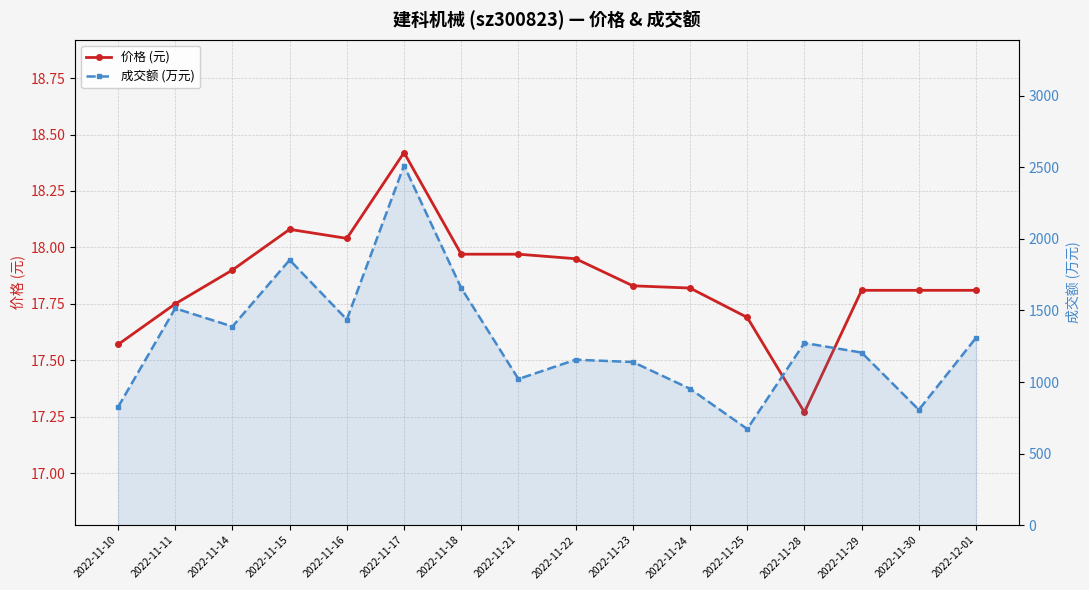

Read the 成交额 (万元) value at 2022-11-24.

953.0